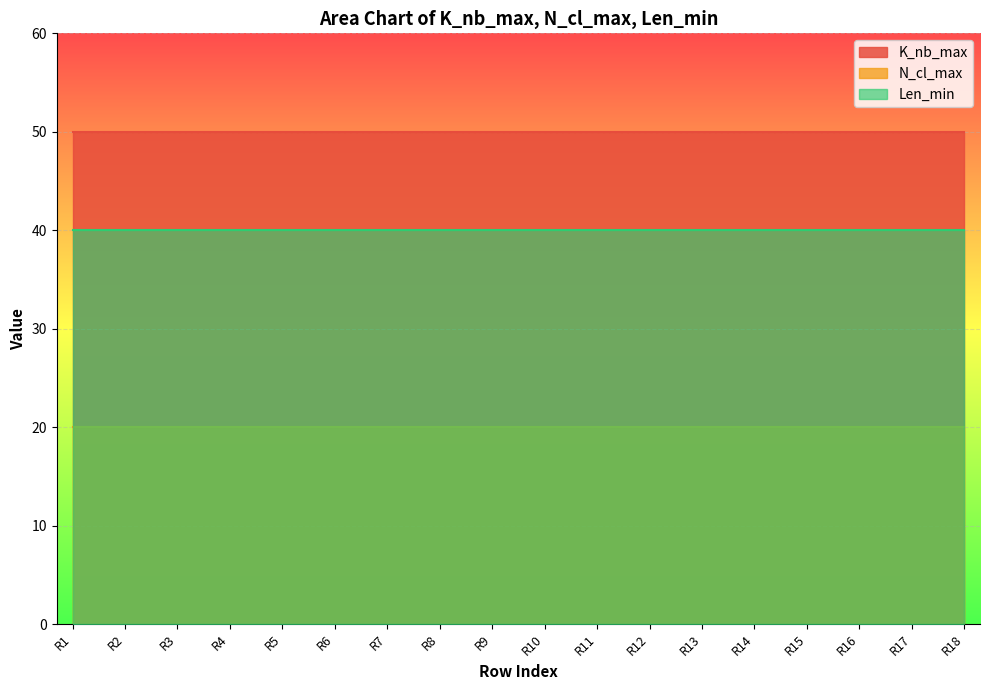

Which series has the largest range (max minus min)?

K_nb_max